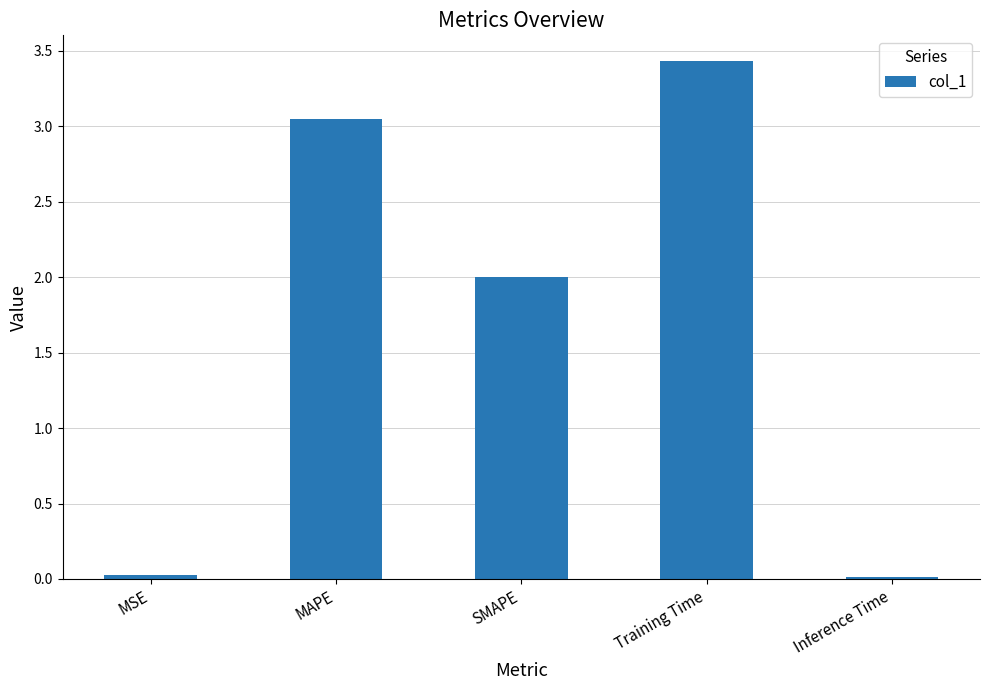

What is the difference between the maximum and minimum values?

3.4